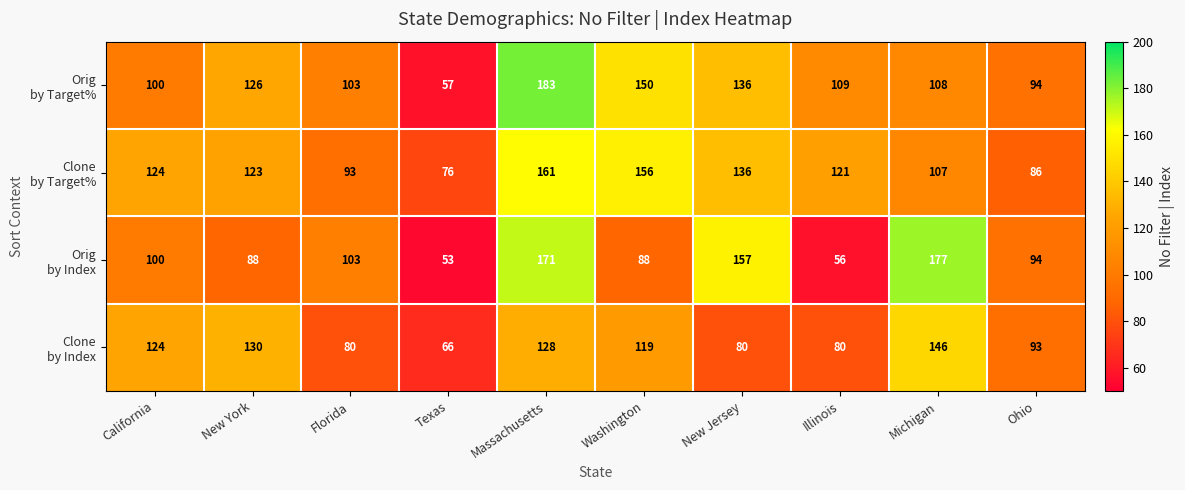

At which category is the sum across all series the highest?

Massachusetts